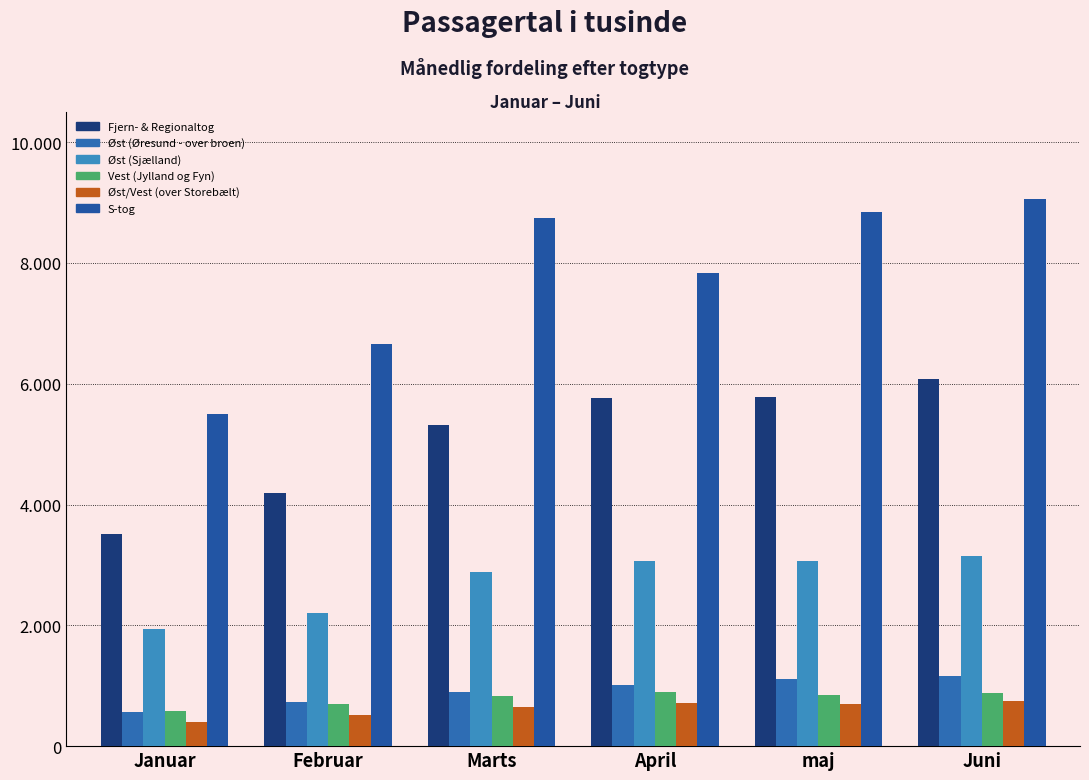

Which has a higher value, Juni or April?

Juni